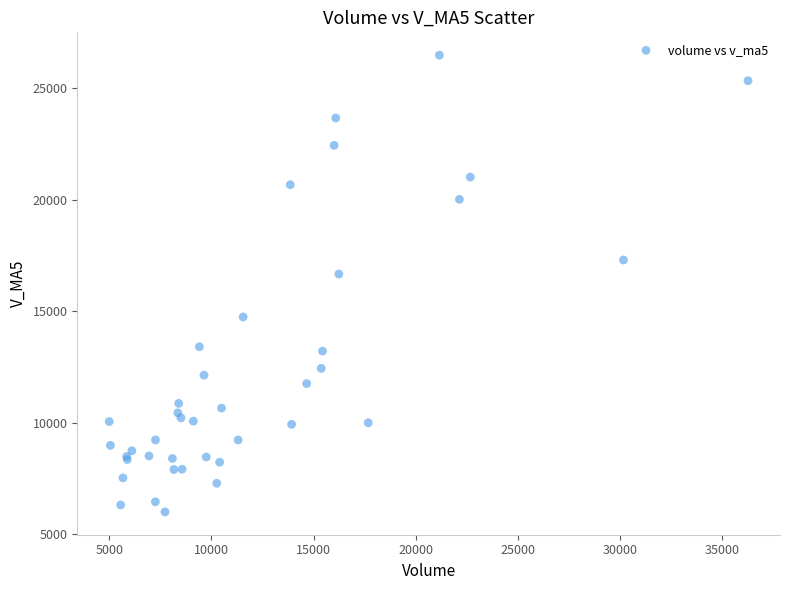

What Y value in the scatter plot is closest to 16249?

16672.8